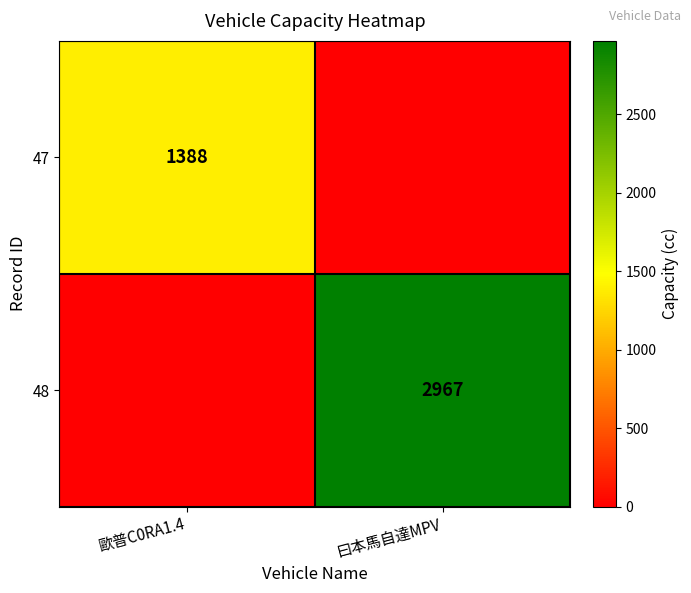

Is the value of 47 at 歐普C0RA1.4 greater than the value of 48 at 曰本馬自達MPV?

No